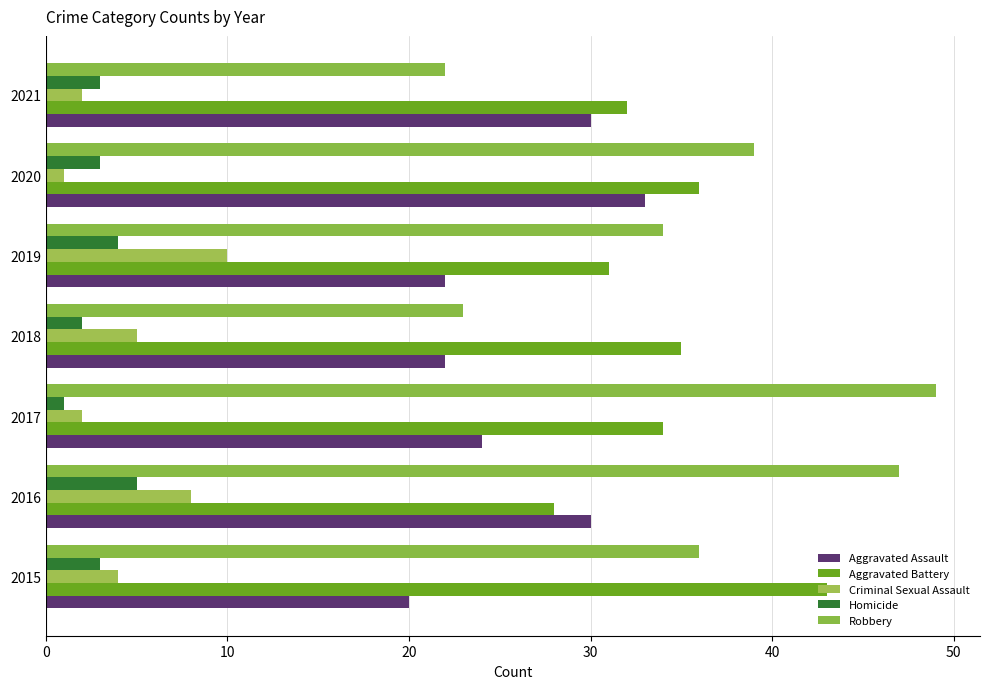

How many values in the Aggravated Battery series are below 34?

3